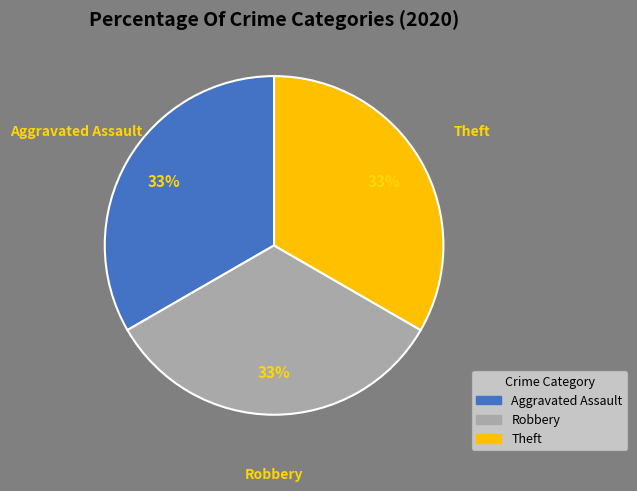

Combined, do Robbery and Aggravated Assault account for over 50%?

Yes